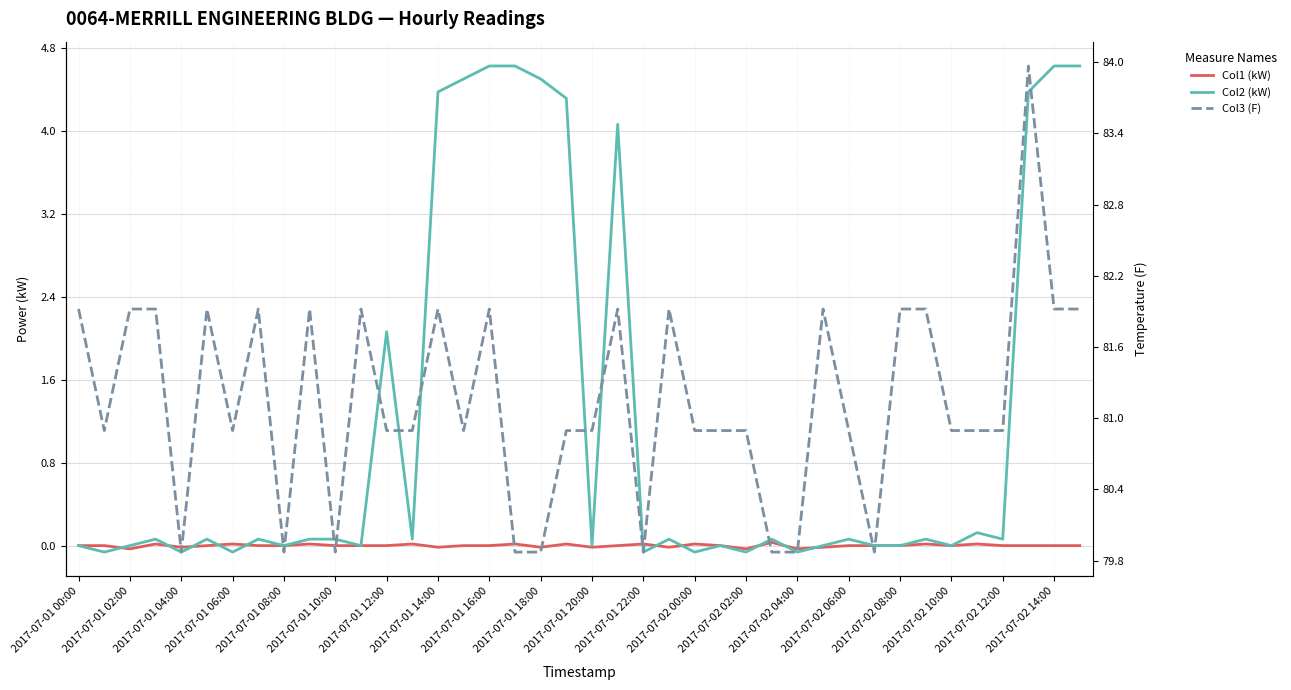

Is it true that Col2 (kW) equals 0.1 at 2017-07-02 02:00?

False